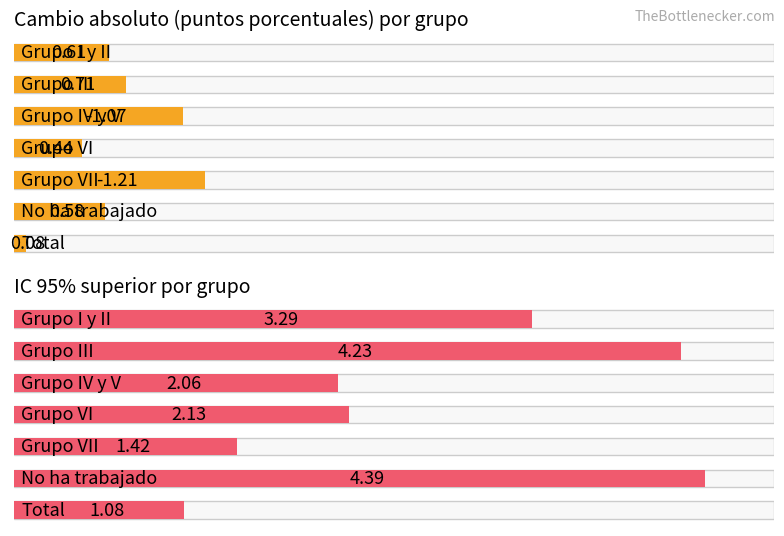

Where is Cambio absoluto (puntos porcentuales) nearest to the value 0?

Total